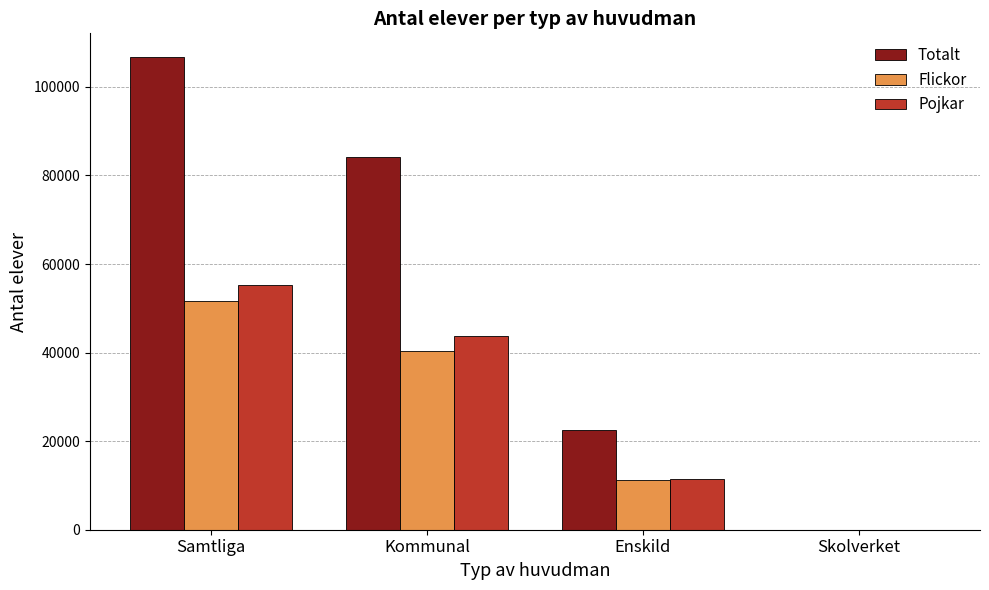

Which series changed the most between Samtliga and Skolverket?

Totalt